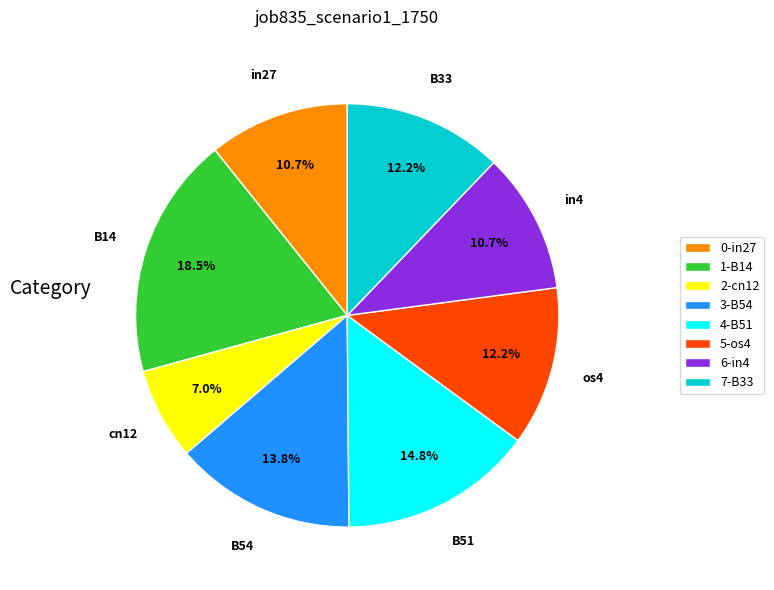

Which has a higher value, B14 or in4?

B14